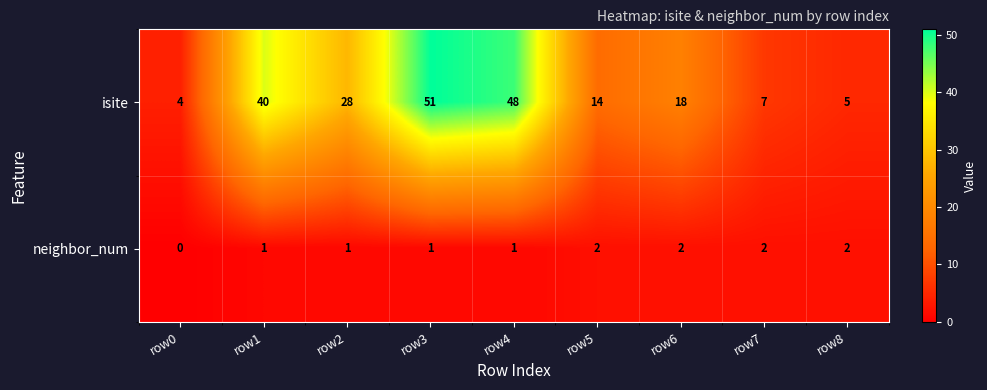

What is the maximum value shown in the chart?

51